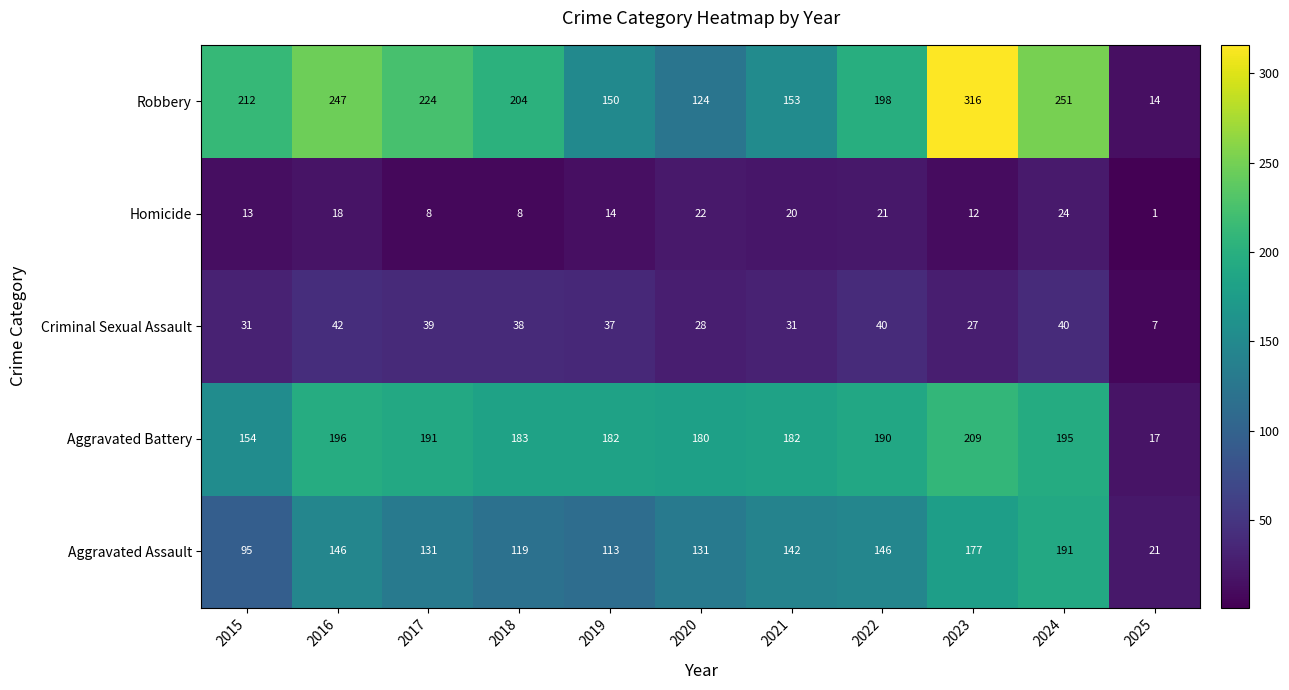

What is the difference between the highest and lowest values at 2021?

162